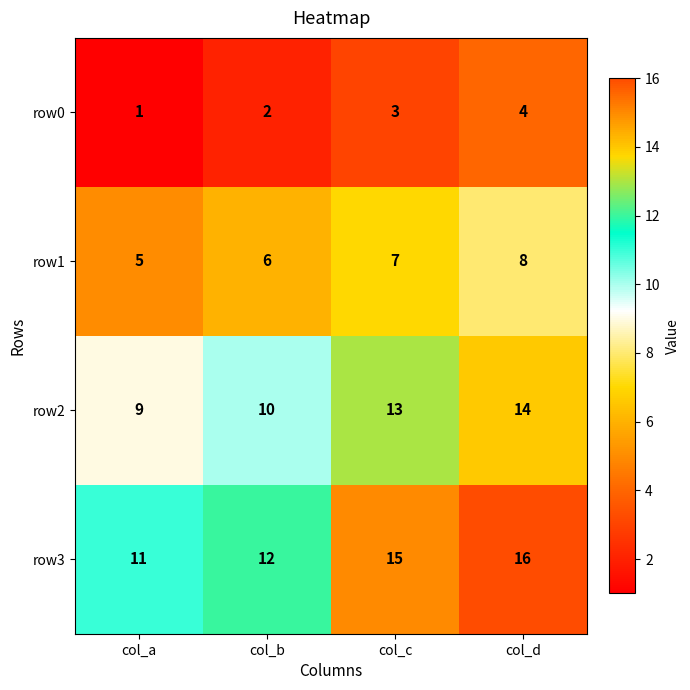

What is the difference between the highest and lowest values at col_b?

10